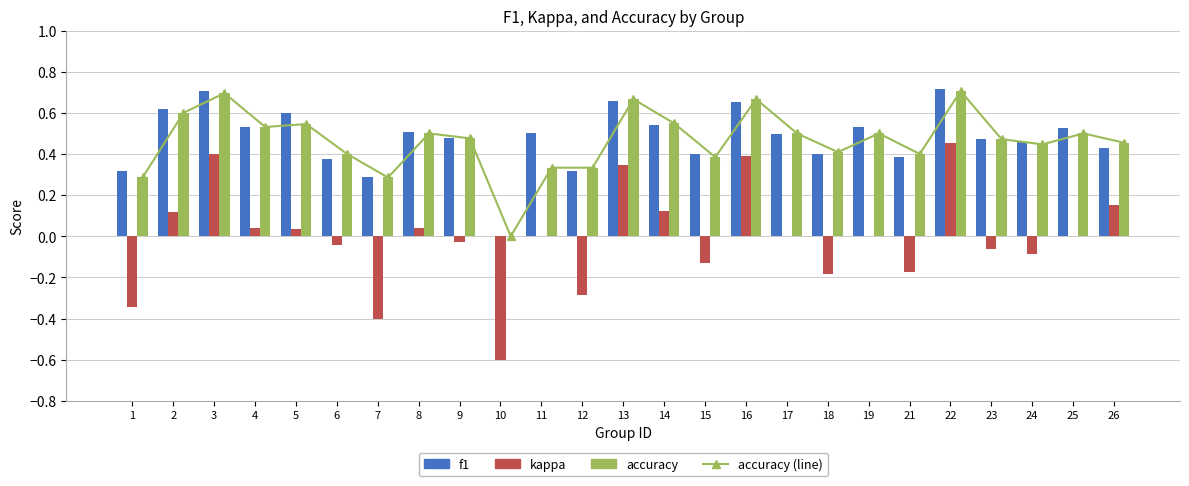

Which series changed the most between 10 and 13?

kappa